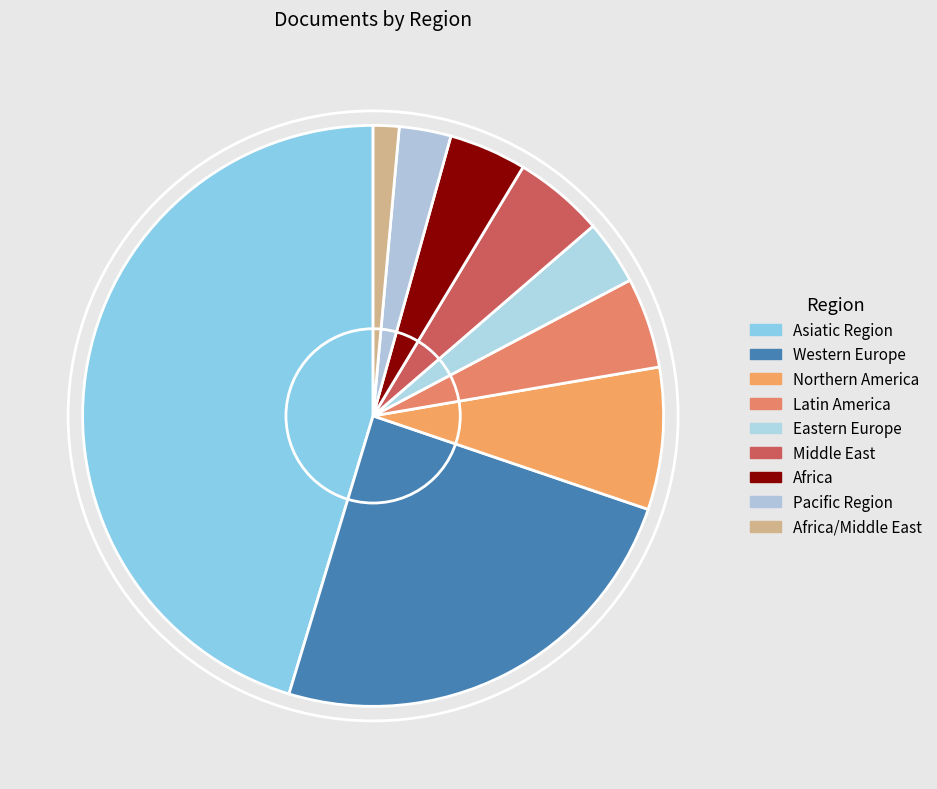

How many slices are in this pie chart?

9